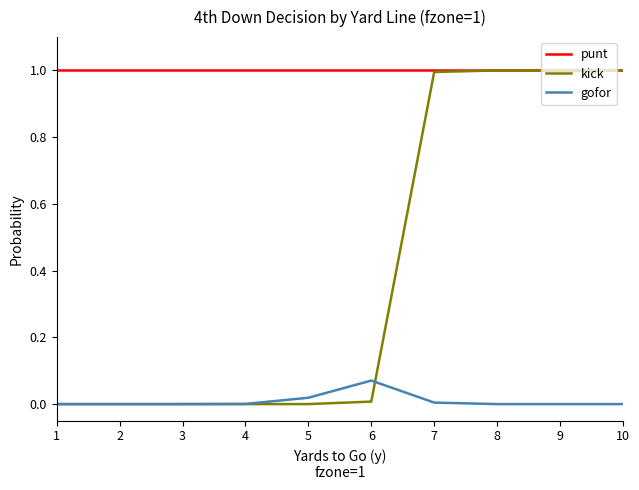

Rank the series by their average value, from highest to lowest.

punt, kick, gofor